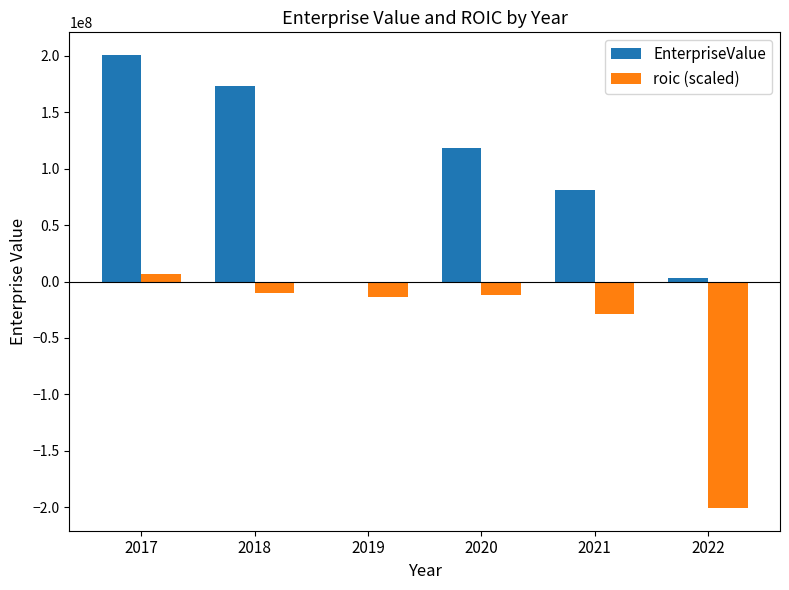

At which category does the chart reach its peak across all series?

2017